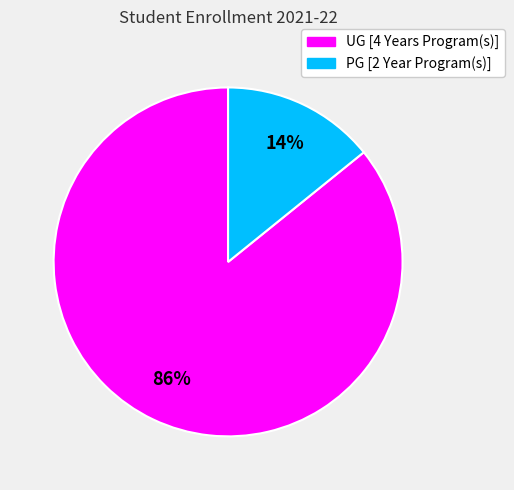

The UG [4 Years Program(s)] slice represents 86% of the pie. True or false?

True